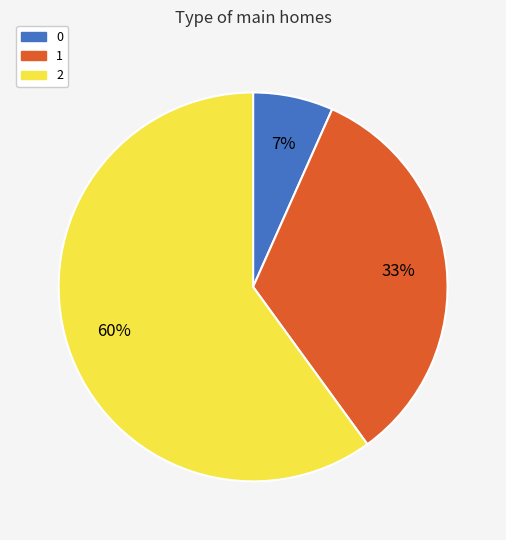

Is it true that 1 is 39% of the pie?

False